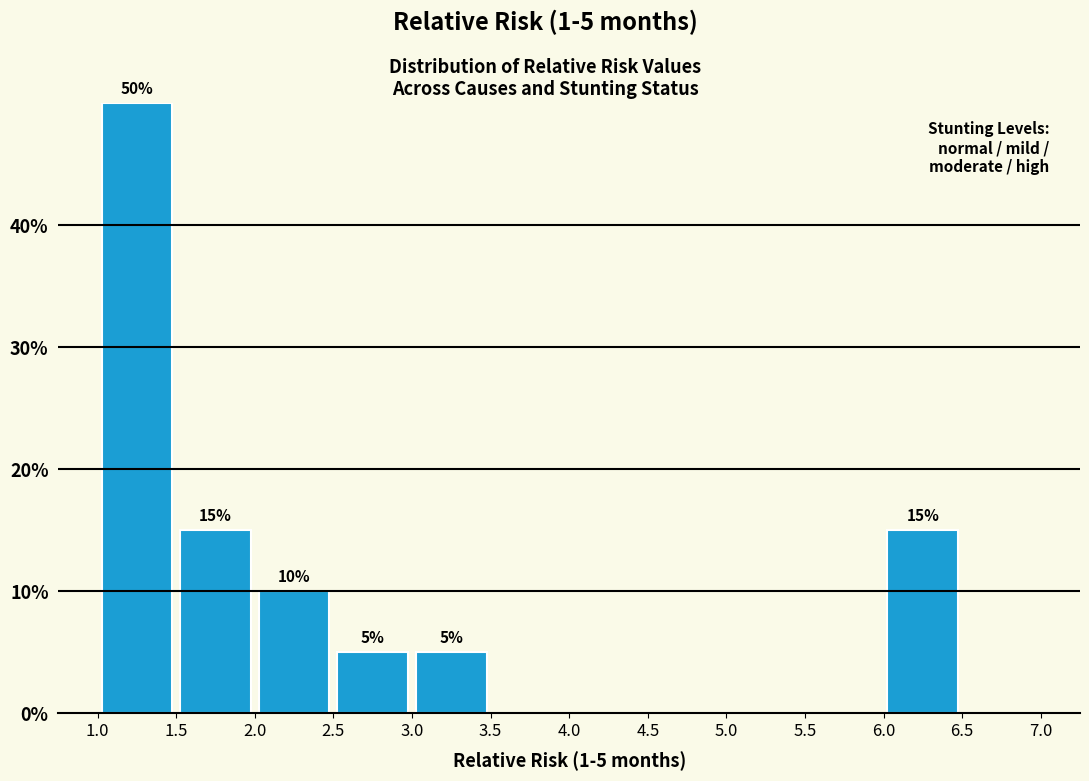

Which range on the x-axis has the tallest bar?

1.0 to 1.5